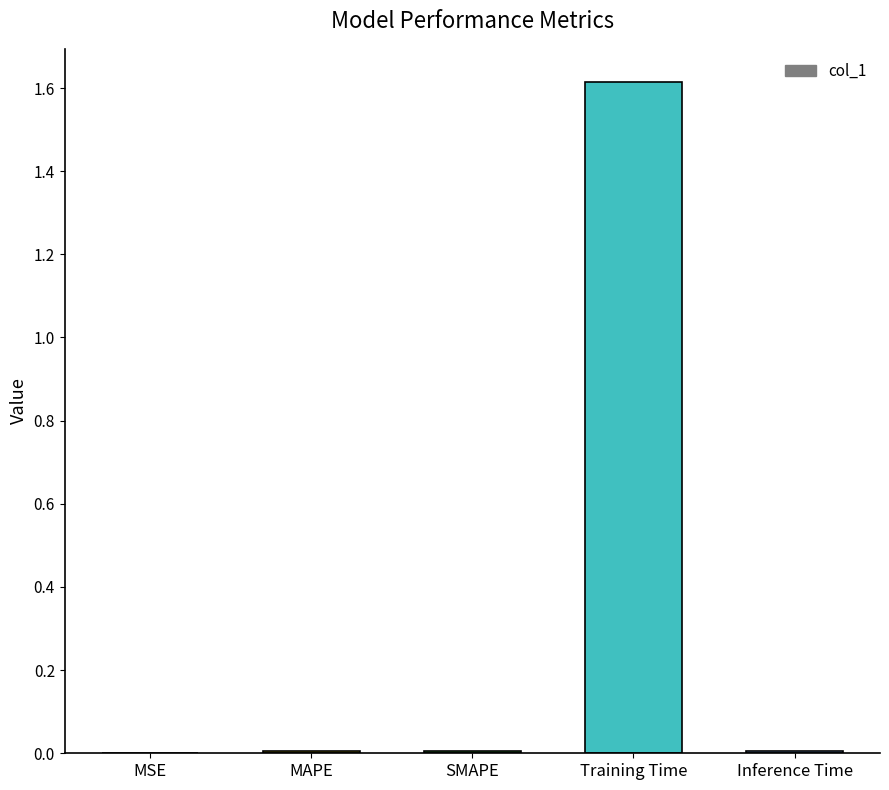

How many series are shown in this chart?

1